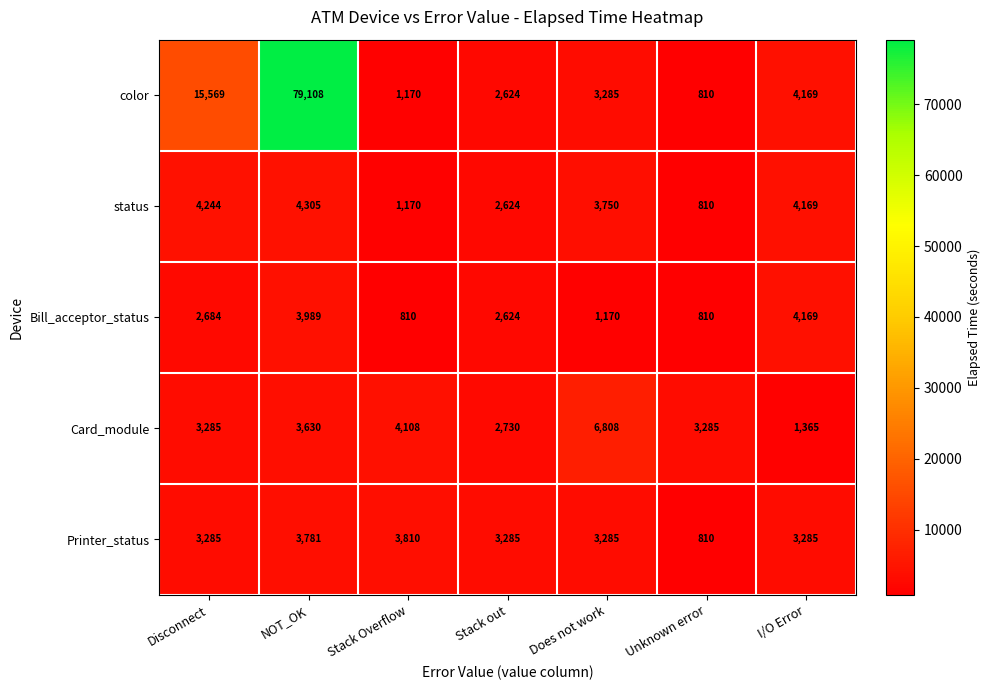

Which series has the widest spread of values?

color